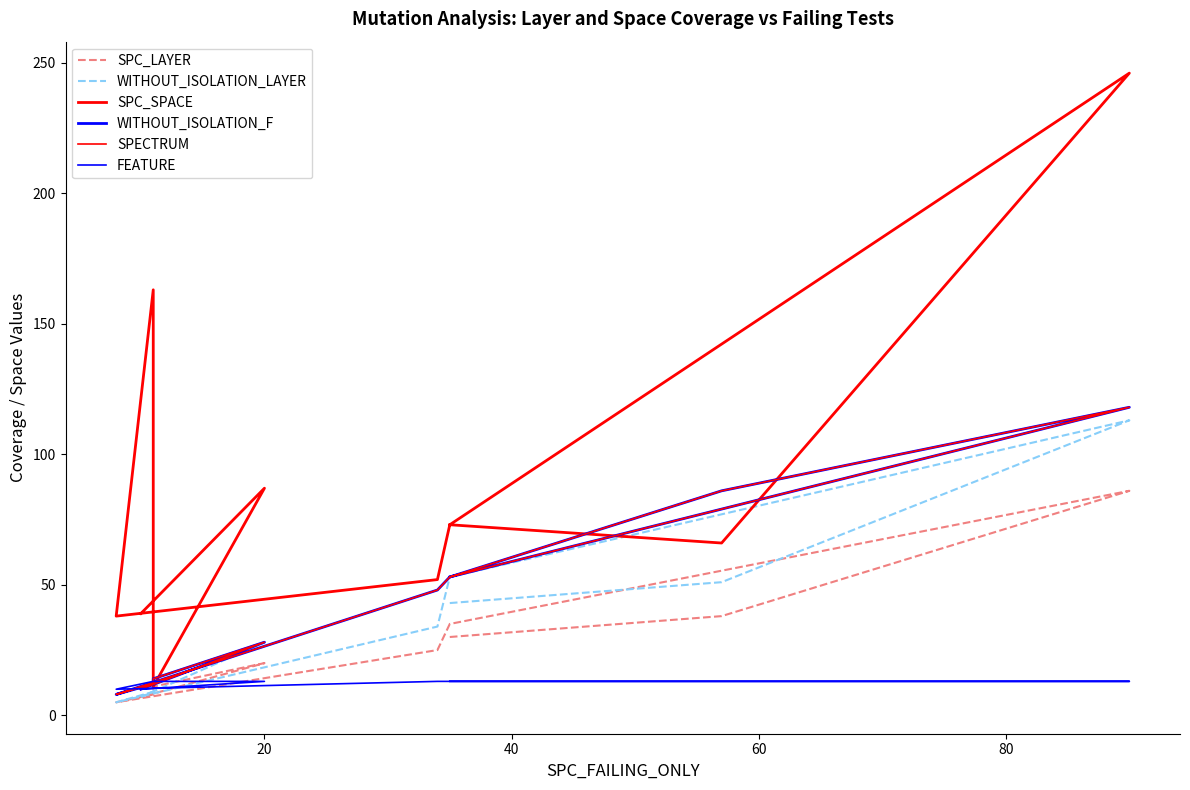

The value of WITHOUT_ISOLATION_LAYER at 20 is 67. True or false?

False